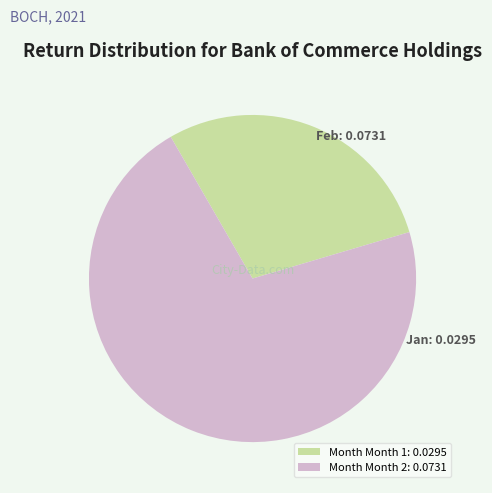

Which slice is the smallest?

Month Month 1: 0.0295